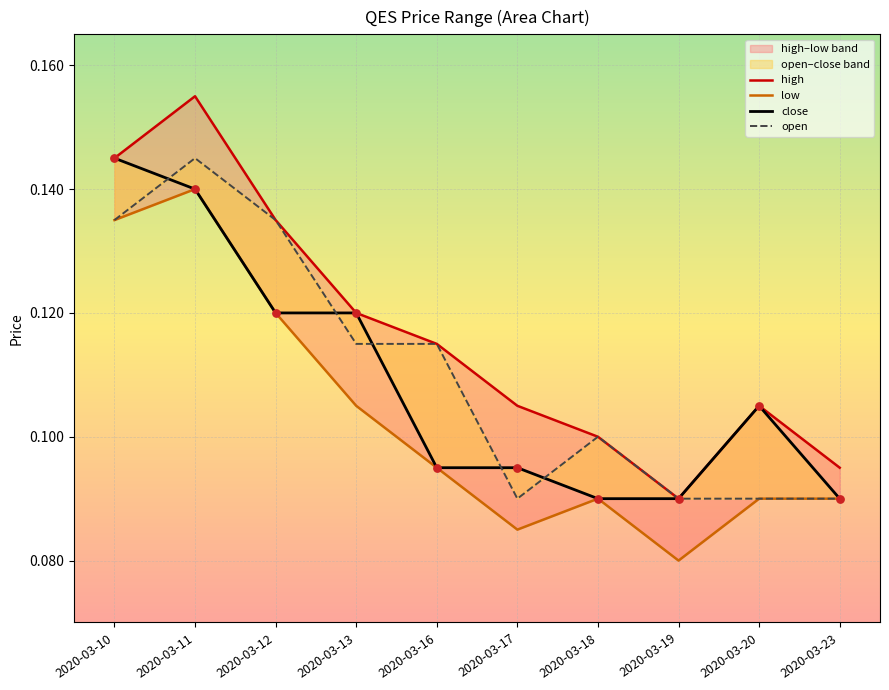

Which series has the largest Y range (max minus min)?

high